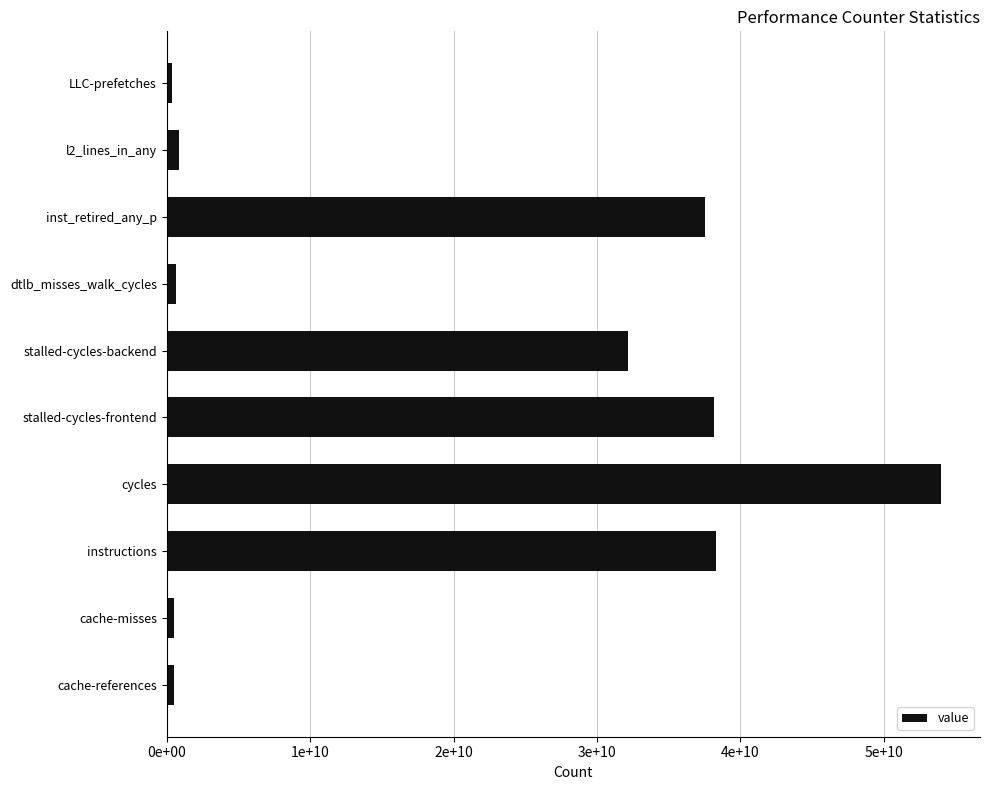

Does the chart contain any negative values?

No